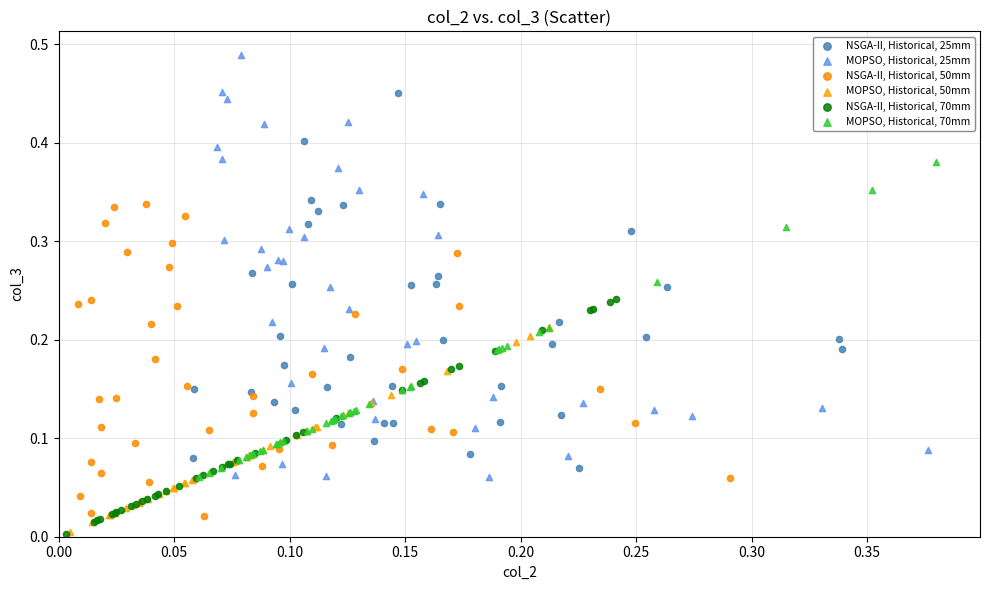

Which series reaches the maximum Y coordinate?

MOPSO, Historical, 25mm